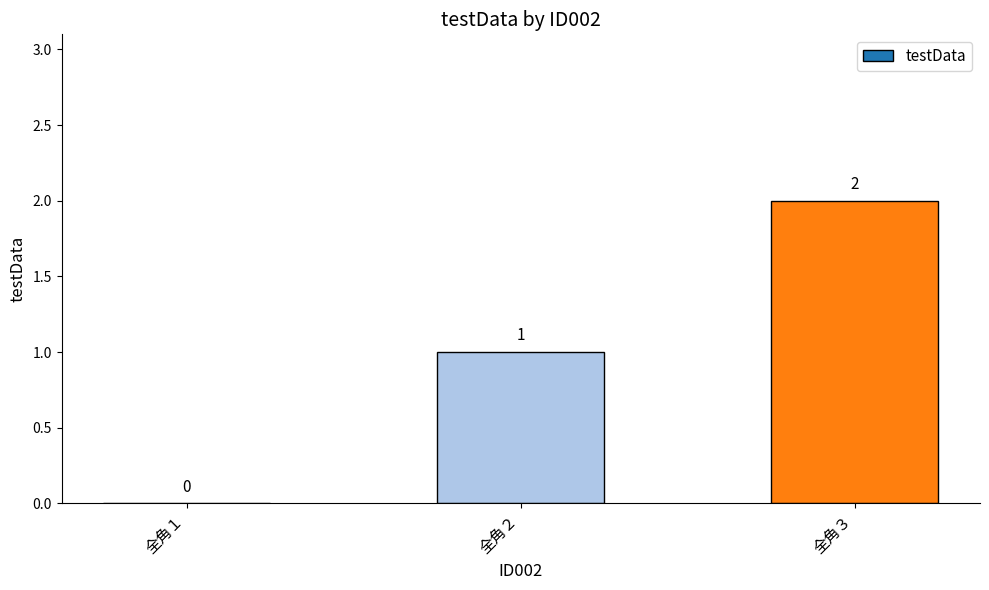

Reading left to right, transcribe all the data shown in this chart.

全角１=0	全角２=1	全角３=2